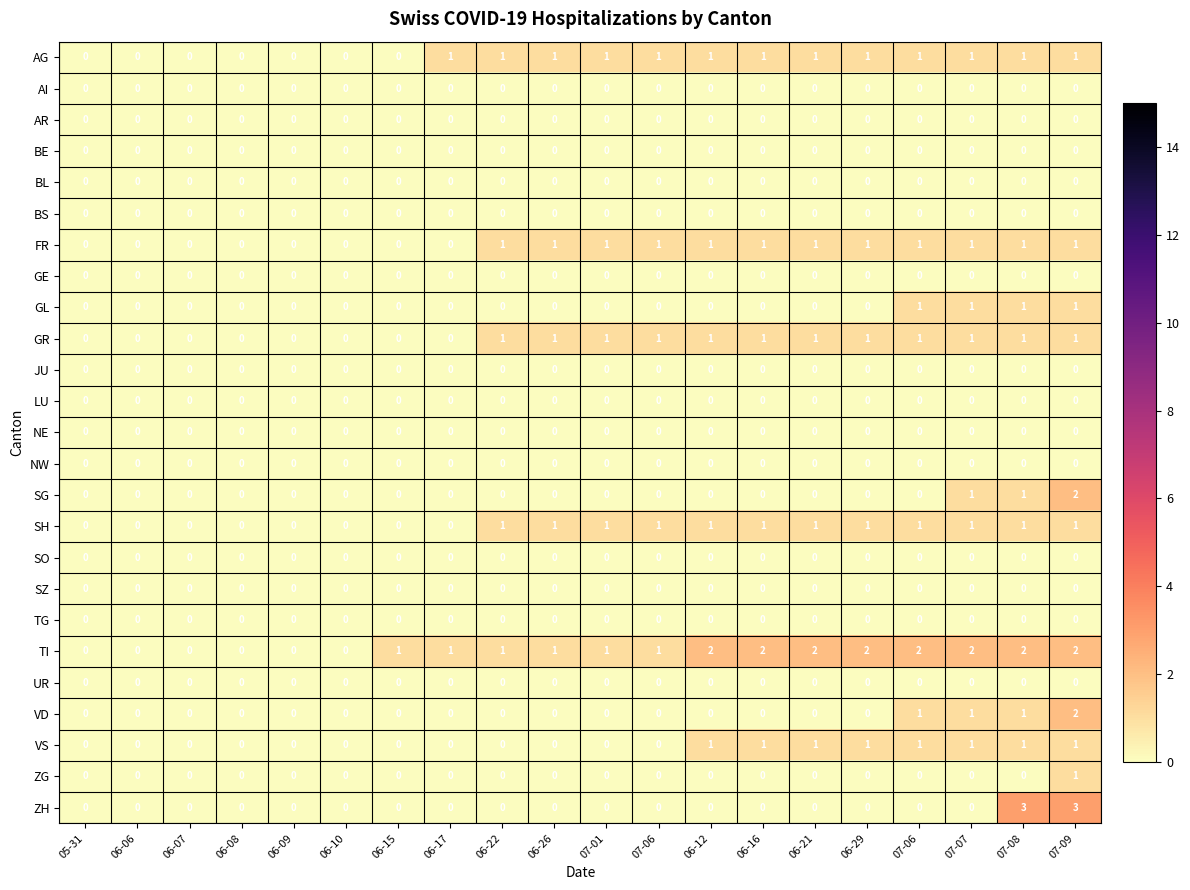

Reading right to left, transcribe all the data shown in this chart.

AG: 07-09=1	07-08=1	07-07=1	07-06=1	06-29=1	06-21=1	06-16=1	06-12=1	07-06=1	07-01=1	06-26=1	06-22=1	06-17=1	06-15=0	06-10=0	06-09=0	06-08=0	06-07=0	06-06=0	05-31=0
AI: 07-09=0	07-08=0	07-07=0	07-06=0	06-29=0	06-21=0	06-16=0	06-12=0	07-06=0	07-01=0	06-26=0	06-22=0	06-17=0	06-15=0	06-10=0	06-09=0	06-08=0	06-07=0	06-06=0	05-31=0
AR: 07-09=0	07-08=0	07-07=0	07-06=0	06-29=0	06-21=0	06-16=0	06-12=0	07-06=0	07-01=0	06-26=0	06-22=0	06-17=0	06-15=0	06-10=0	06-09=0	06-08=0	06-07=0	06-06=0	05-31=0
BE: 07-09=0	07-08=0	07-07=0	07-06=0	06-29=0	06-21=0	06-16=0	06-12=0	07-06=0	07-01=0	06-26=0	06-22=0	06-17=0	06-15=0	06-10=0	06-09=0	06-08=0	06-07=0	06-06=0	05-31=0
BL: 07-09=0	07-08=0	07-07=0	07-06=0	06-29=0	06-21=0	06-16=0	06-12=0	07-06=0	07-01=0	06-26=0	06-22=0	06-17=0	06-15=0	06-10=0	06-09=0	06-08=0	06-07=0	06-06=0	05-31=0
BS: 07-09=0	07-08=0	07-07=0	07-06=0	06-29=0	06-21=0	06-16=0	06-12=0	07-06=0	07-01=0	06-26=0	06-22=0	06-17=0	06-15=0	06-10=0	06-09=0	06-08=0	06-07=0	06-06=0	05-31=0
FR: 07-09=1	07-08=1	07-07=1	07-06=1	06-29=1	06-21=1	06-16=1	06-12=1	07-06=1	07-01=1	06-26=1	06-22=1	06-17=0	06-15=0	06-10=0	06-09=0	06-08=0	06-07=0	06-06=0	05-31=0
GE: 07-09=0	07-08=0	07-07=0	07-06=0	06-29=0	06-21=0	06-16=0	06-12=0	07-06=0	07-01=0	06-26=0	06-22=0	06-17=0	06-15=0	06-10=0	06-09=0	06-08=0	06-07=0	06-06=0	05-31=0
GL: 07-09=1	07-08=1	07-07=1	07-06=1	06-29=0	06-21=0	06-16=0	06-12=0	07-06=0	07-01=0	06-26=0	06-22=0	06-17=0	06-15=0	06-10=0	06-09=0	06-08=0	06-07=0	06-06=0	05-31=0
GR: 07-09=1	07-08=1	07-07=1	07-06=1	06-29=1	06-21=1	06-16=1	06-12=1	07-06=1	07-01=1	06-26=1	06-22=1	06-17=0	06-15=0	06-10=0	06-09=0	06-08=0	06-07=0	06-06=0	05-31=0
JU: 07-09=0	07-08=0	07-07=0	07-06=0	06-29=0	06-21=0	06-16=0	06-12=0	07-06=0	07-01=0	06-26=0	06-22=0	06-17=0	06-15=0	06-10=0	06-09=0	06-08=0	06-07=0	06-06=0	05-31=0
LU: 07-09=0	07-08=0	07-07=0	07-06=0	06-29=0	06-21=0	06-16=0	06-12=0	07-06=0	07-01=0	06-26=0	06-22=0	06-17=0	06-15=0	06-10=0	06-09=0	06-08=0	06-07=0	06-06=0	05-31=0
NE: 07-09=0	07-08=0	07-07=0	07-06=0	06-29=0	06-21=0	06-16=0	06-12=0	07-06=0	07-01=0	06-26=0	06-22=0	06-17=0	06-15=0	06-10=0	06-09=0	06-08=0	06-07=0	06-06=0	05-31=0
NW: 07-09=0	07-08=0	07-07=0	07-06=0	06-29=0	06-21=0	06-16=0	06-12=0	07-06=0	07-01=0	06-26=0	06-22=0	06-17=0	06-15=0	06-10=0	06-09=0	06-08=0	06-07=0	06-06=0	05-31=0
SG: 07-09=2	07-08=1	07-07=1	07-06=0	06-29=0	06-21=0	06-16=0	06-12=0	07-06=0	07-01=0	06-26=0	06-22=0	06-17=0	06-15=0	06-10=0	06-09=0	06-08=0	06-07=0	06-06=0	05-31=0
SH: 07-09=1	07-08=1	07-07=1	07-06=1	06-29=1	06-21=1	06-16=1	06-12=1	07-06=1	07-01=1	06-26=1	06-22=1	06-17=0	06-15=0	06-10=0	06-09=0	06-08=0	06-07=0	06-06=0	05-31=0
SO: 07-09=0	07-08=0	07-07=0	07-06=0	06-29=0	06-21=0	06-16=0	06-12=0	07-06=0	07-01=0	06-26=0	06-22=0	06-17=0	06-15=0	06-10=0	06-09=0	06-08=0	06-07=0	06-06=0	05-31=0
SZ: 07-09=0	07-08=0	07-07=0	07-06=0	06-29=0	06-21=0	06-16=0	06-12=0	07-06=0	07-01=0	06-26=0	06-22=0	06-17=0	06-15=0	06-10=0	06-09=0	06-08=0	06-07=0	06-06=0	05-31=0
TG: 07-09=0	07-08=0	07-07=0	07-06=0	06-29=0	06-21=0	06-16=0	06-12=0	07-06=0	07-01=0	06-26=0	06-22=0	06-17=0	06-15=0	06-10=0	06-09=0	06-08=0	06-07=0	06-06=0	05-31=0
TI: 07-09=2	07-08=2	07-07=2	07-06=2	06-29=2	06-21=2	06-16=2	06-12=2	07-06=1	07-01=1	06-26=1	06-22=1	06-17=1	06-15=1	06-10=0	06-09=0	06-08=0	06-07=0	06-06=0	05-31=0
UR: 07-09=0	07-08=0	07-07=0	07-06=0	06-29=0	06-21=0	06-16=0	06-12=0	07-06=0	07-01=0	06-26=0	06-22=0	06-17=0	06-15=0	06-10=0	06-09=0	06-08=0	06-07=0	06-06=0	05-31=0
VD: 07-09=2	07-08=1	07-07=1	07-06=1	06-29=0	06-21=0	06-16=0	06-12=0	07-06=0	07-01=0	06-26=0	06-22=0	06-17=0	06-15=0	06-10=0	06-09=0	06-08=0	06-07=0	06-06=0	05-31=0
VS: 07-09=1	07-08=1	07-07=1	07-06=1	06-29=1	06-21=1	06-16=1	06-12=1	07-06=0	07-01=0	06-26=0	06-22=0	06-17=0	06-15=0	06-10=0	06-09=0	06-08=0	06-07=0	06-06=0	05-31=0
ZG: 07-09=1	07-08=0	07-07=0	07-06=0	06-29=0	06-21=0	06-16=0	06-12=0	07-06=0	07-01=0	06-26=0	06-22=0	06-17=0	06-15=0	06-10=0	06-09=0	06-08=0	06-07=0	06-06=0	05-31=0
ZH: 07-09=3	07-08=3	07-07=0	07-06=0	06-29=0	06-21=0	06-16=0	06-12=0	07-06=0	07-01=0	06-26=0	06-22=0	06-17=0	06-15=0	06-10=0	06-09=0	06-08=0	06-07=0	06-06=0	05-31=0